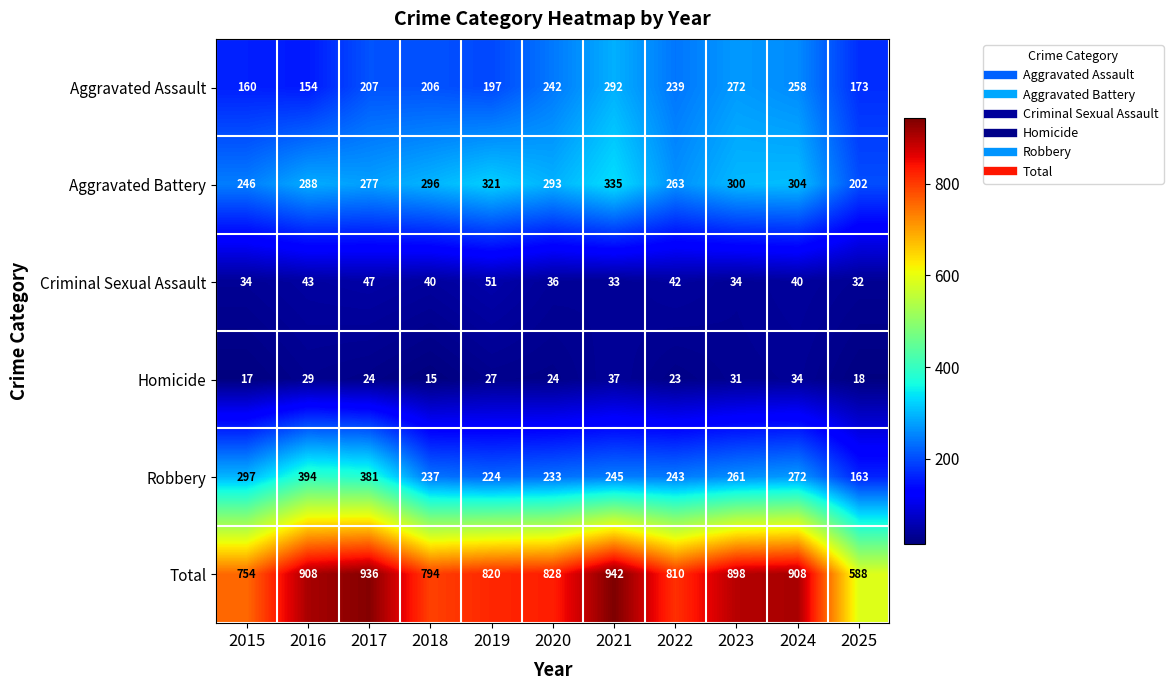

Rank the series at 2019 from highest to lowest value.

Total, Aggravated Battery, Robbery, Aggravated Assault, Criminal Sexual Assault, Homicide